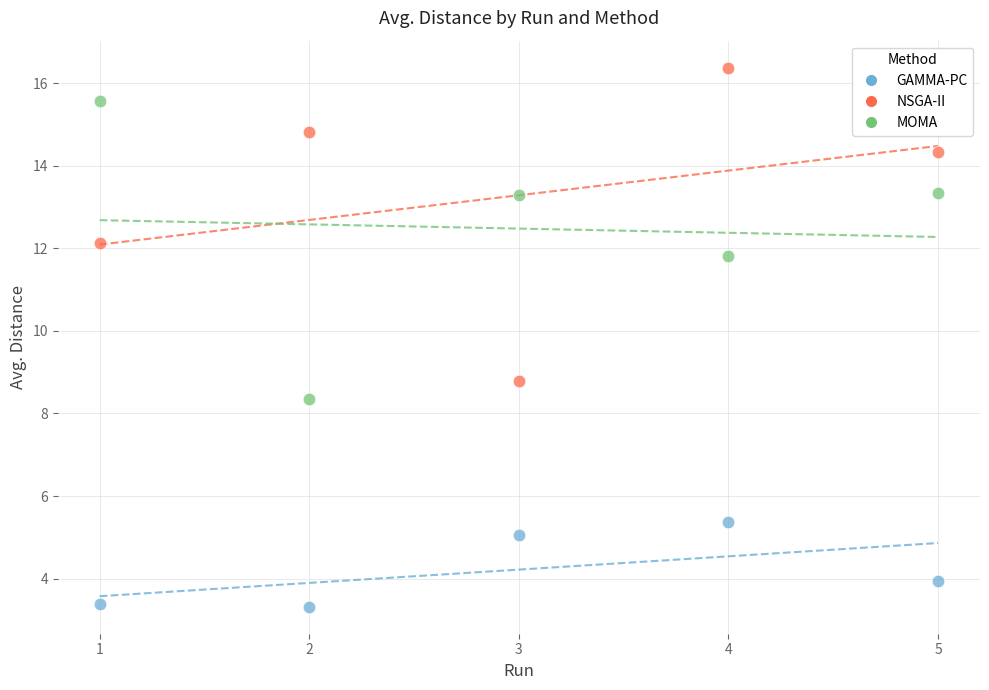

Across all series, what Y value is closest to 9?

8.8